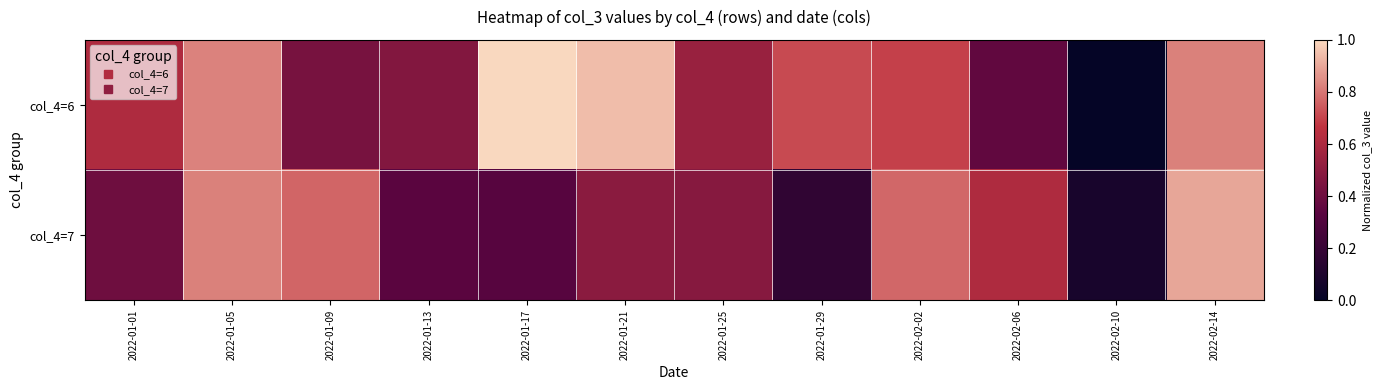

Rank the series by their maximum value, from lowest to highest.

col_4=7, col_4=6